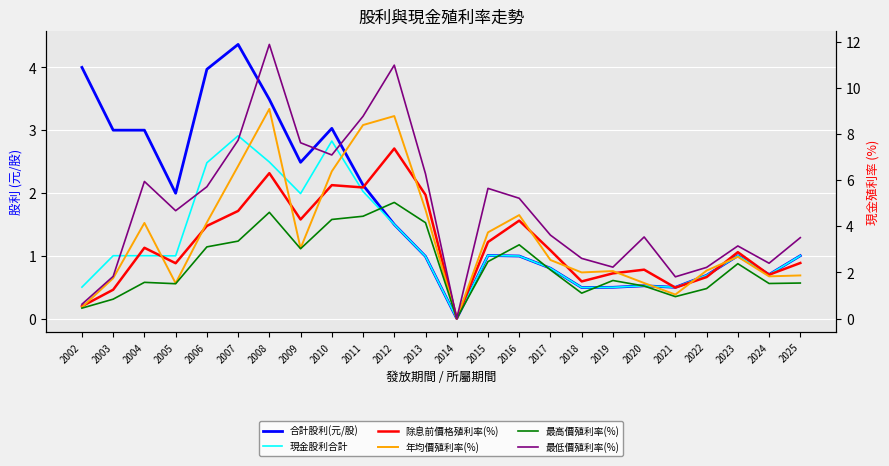

How many values in 最低價殖利率(%) are above zero?

23